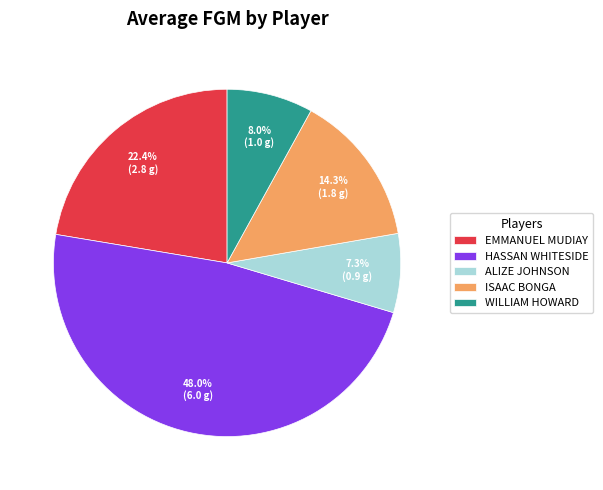

Which has a higher value, HASSAN WHITESIDE or WILLIAM HOWARD?

HASSAN WHITESIDE